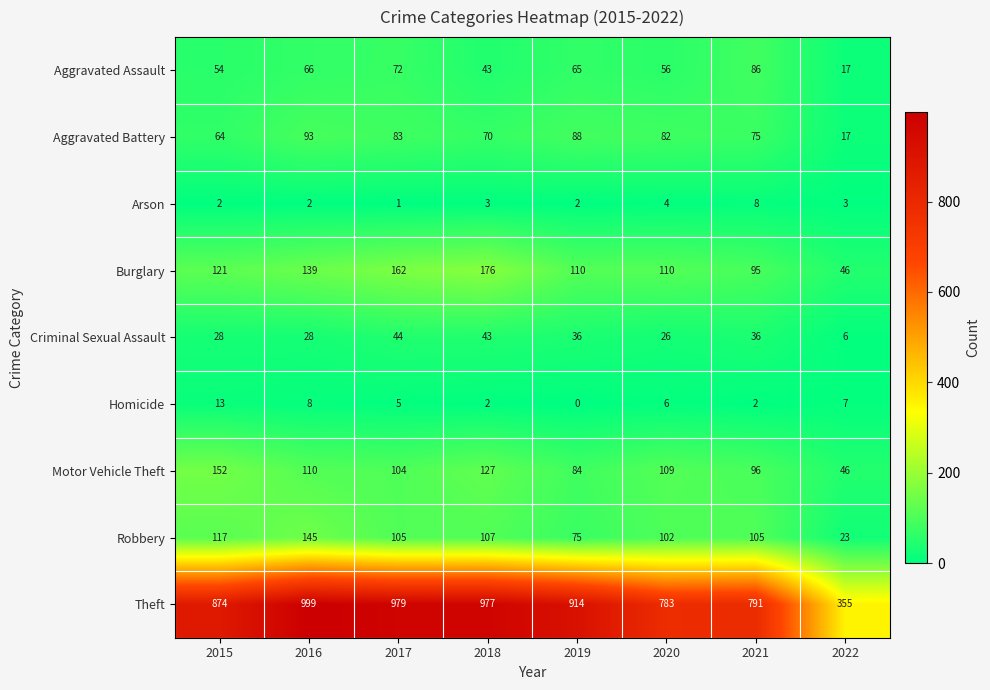

How many data points in Theft are less than 914?

4